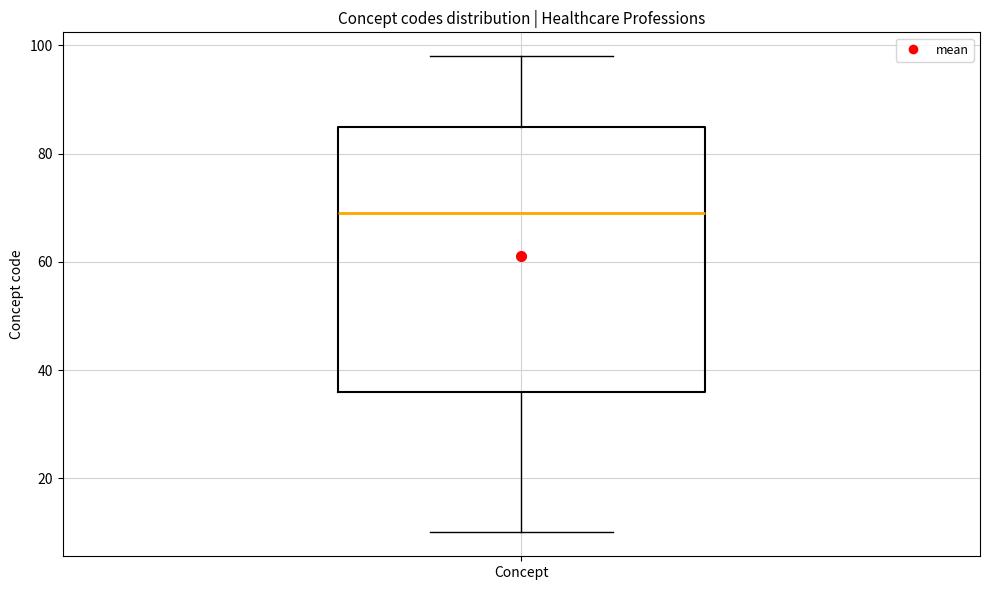

Transcribe this box plot: give where the median line is, the range the box spans, and where the two whiskers end, as read against the y-axis. The values are not printed on the chart, so give them approximately, as read against the axis.

median 70, box 36 to 86, whiskers 10 to 98